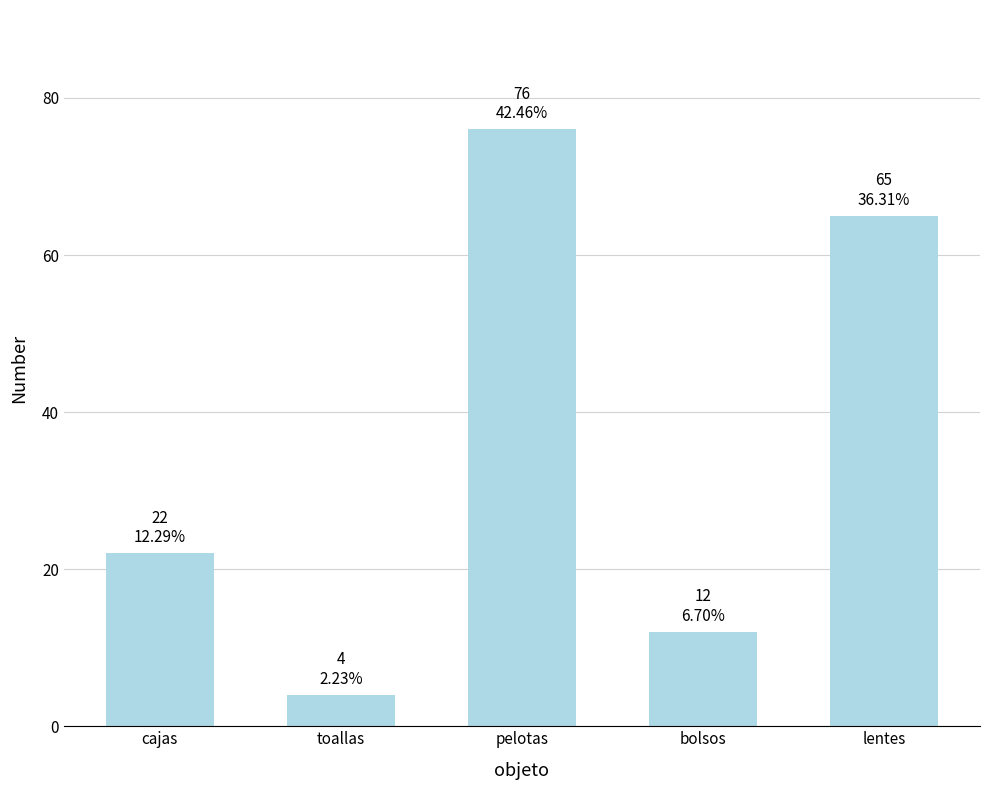

What is the difference between the values at pelotas and lentes?

11